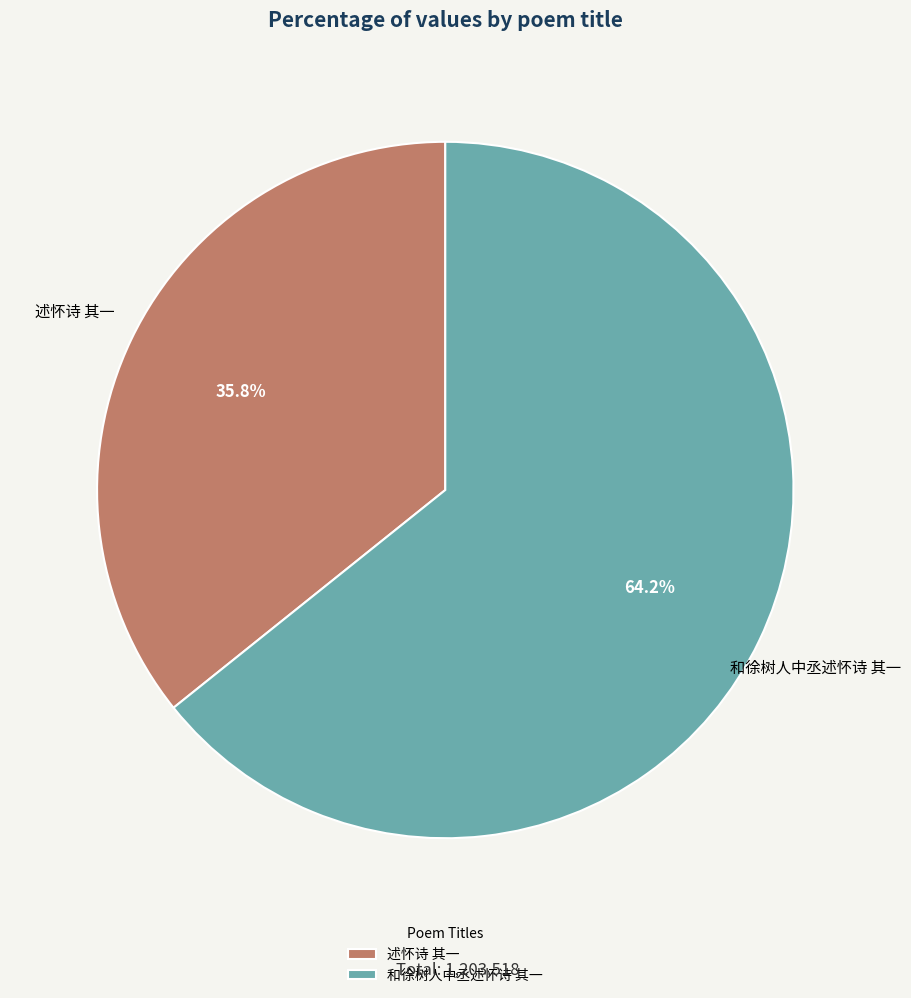

Is the sum of 和徐树人中丞述怀诗 其一 and 述怀诗 其一 greater than half?

Yes